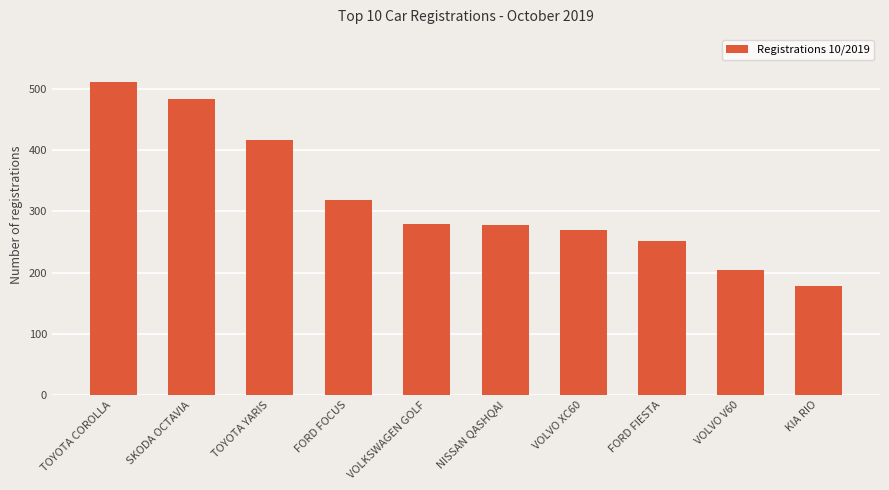

At which label does the data first exceed 279?

TOYOTA COROLLA